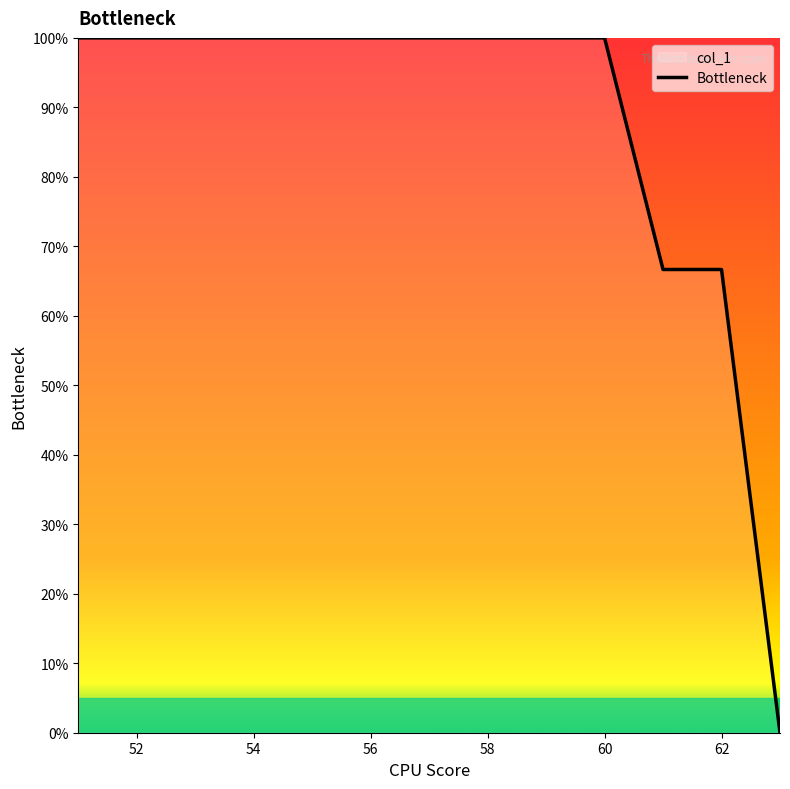

What is the ratio of the value at 60 to the value at 52?

1.0